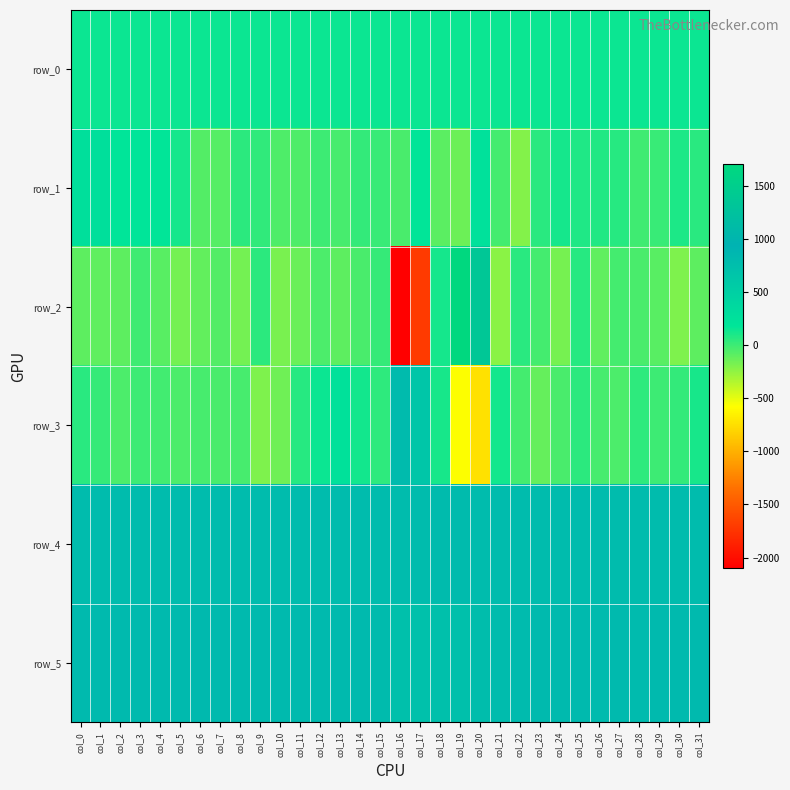

True or false: row_0 has a value of 35.5 at col_25.

False